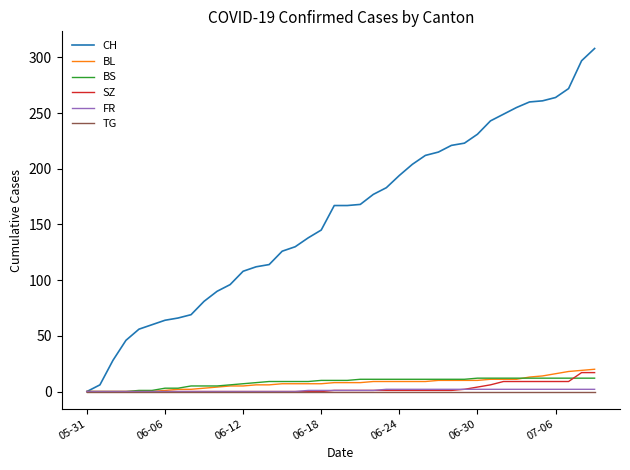

Which series has the largest total across all categories?

CH